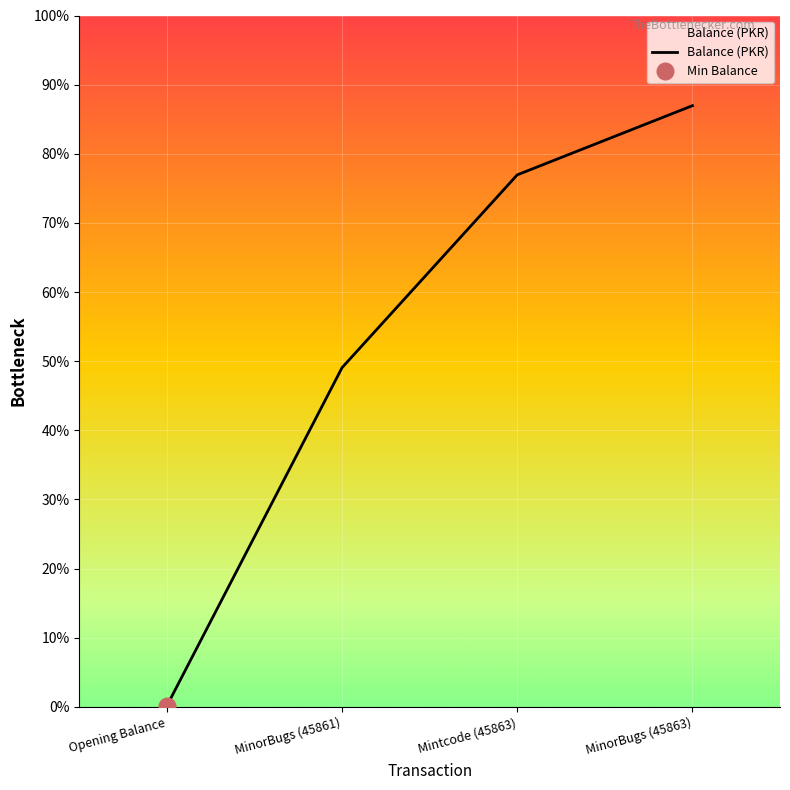

List the labels in order of value, smallest first.

Opening Balance, MinorBugs (45861), Mintcode (45863), MinorBugs (45863)